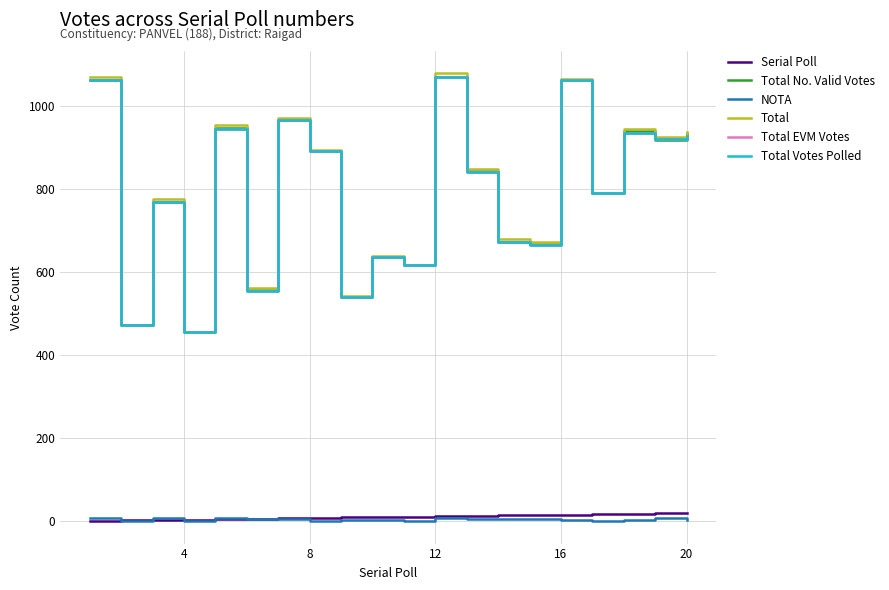

How many lines are shown in the chart?

6